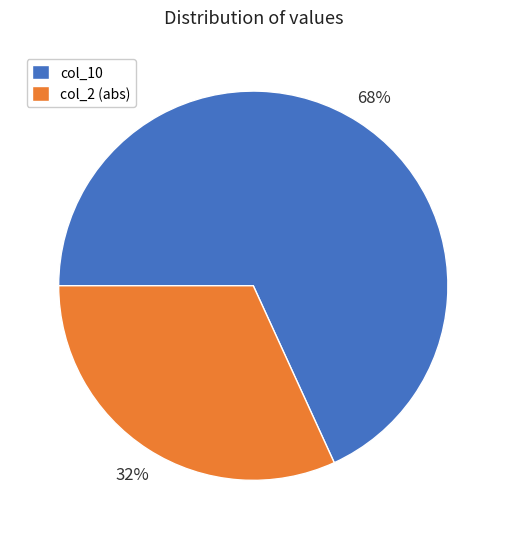

What percentage is the col_2 (abs) slice, to the nearest percent?

32%